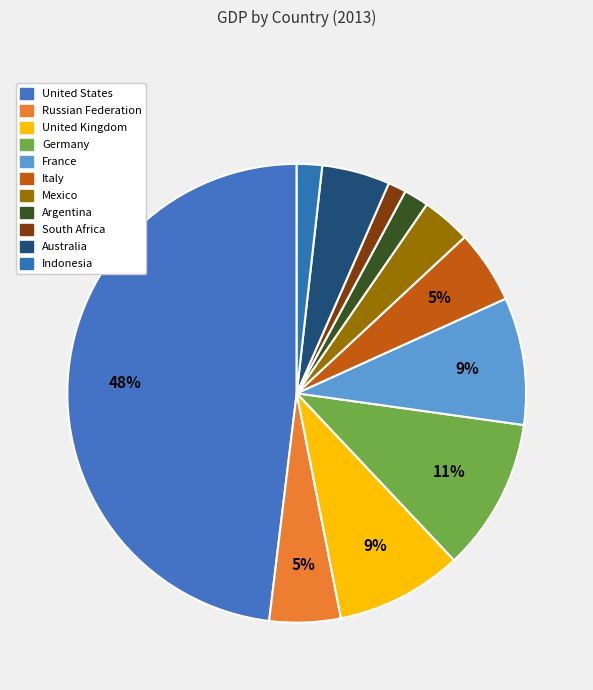

Combined, do Russian Federation and Germany account for over 50%?

No